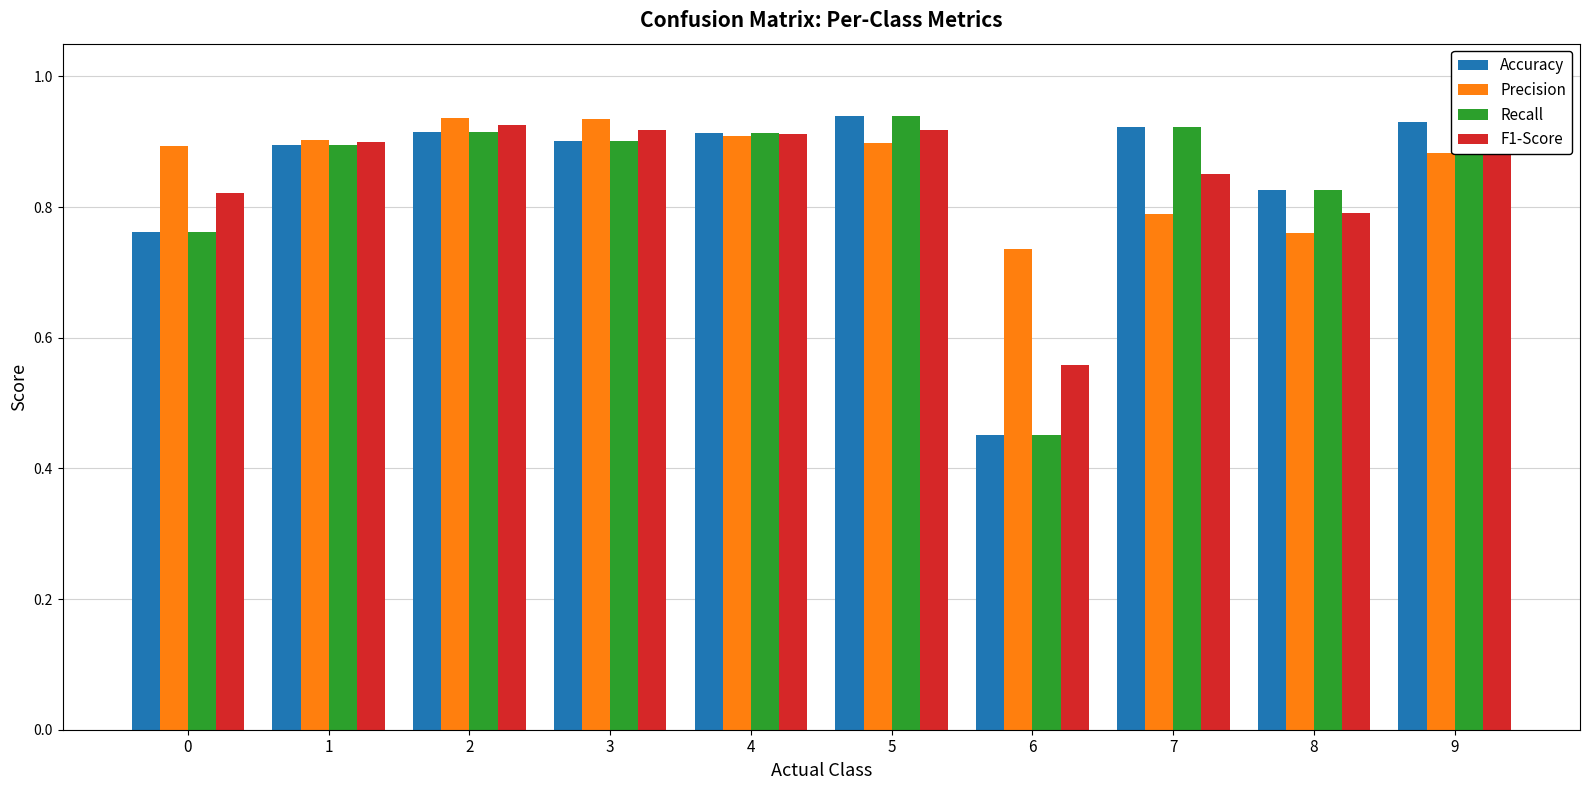

Does the chart contain stacked bars?

No